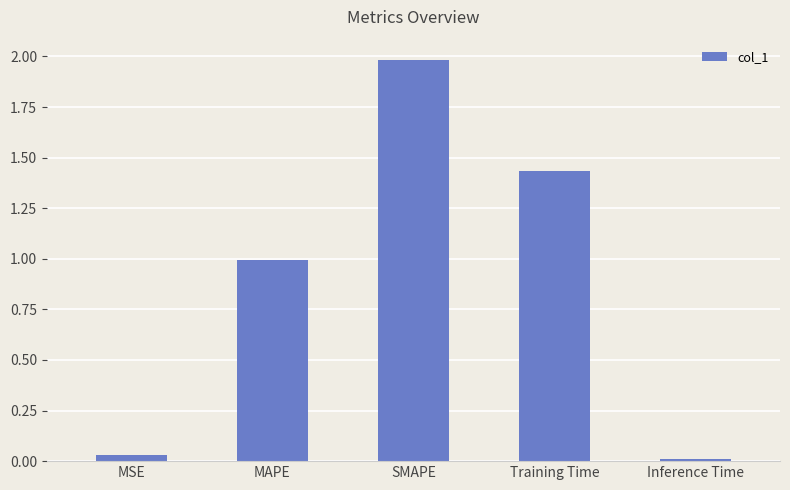

Is it true that the value at SMAPE is 3.0?

False